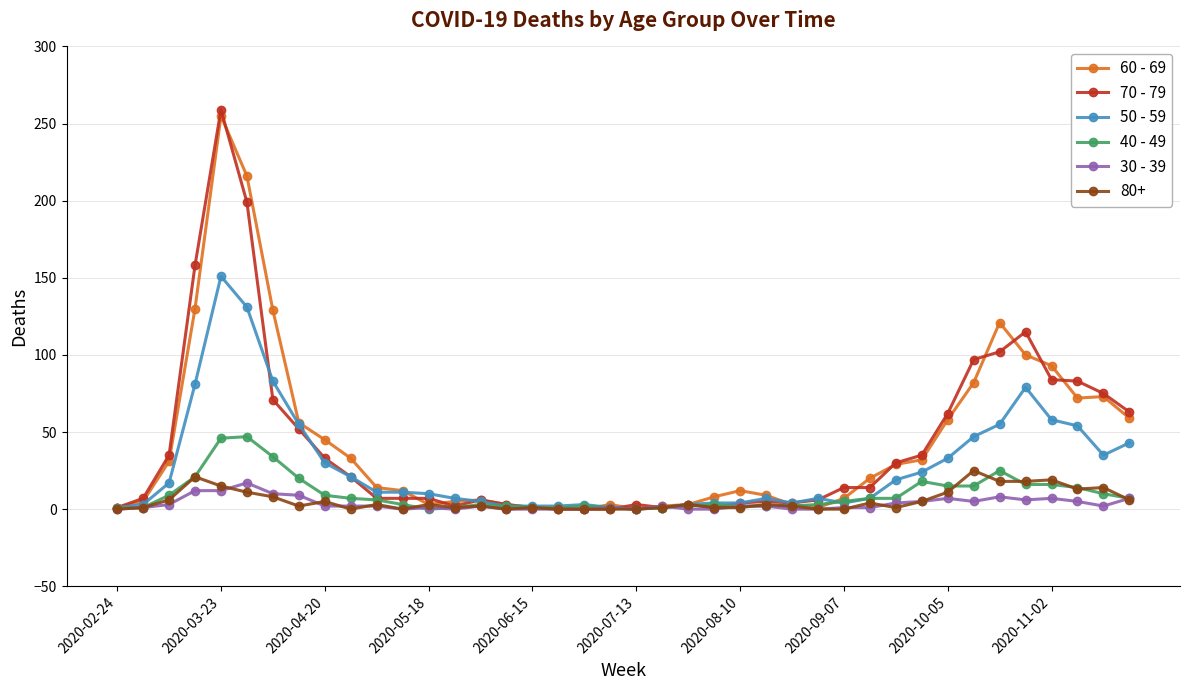

True or false: 60 - 69 has more than 2 interior local peaks.

True